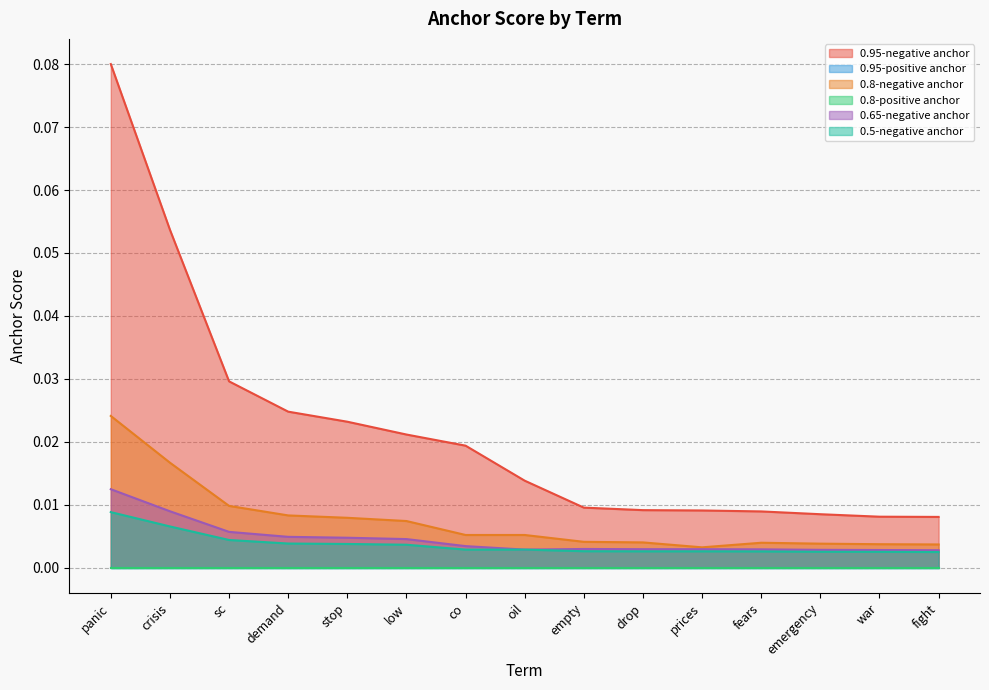

Which has a higher value, stop or demand?

demand